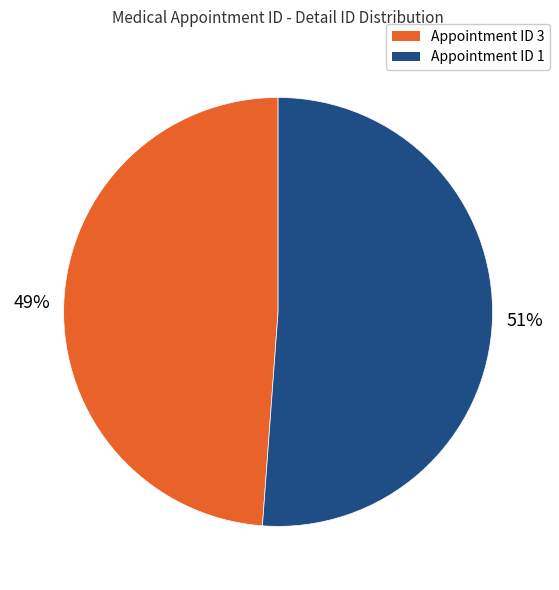

What is the majority slice?

Appointment ID 1